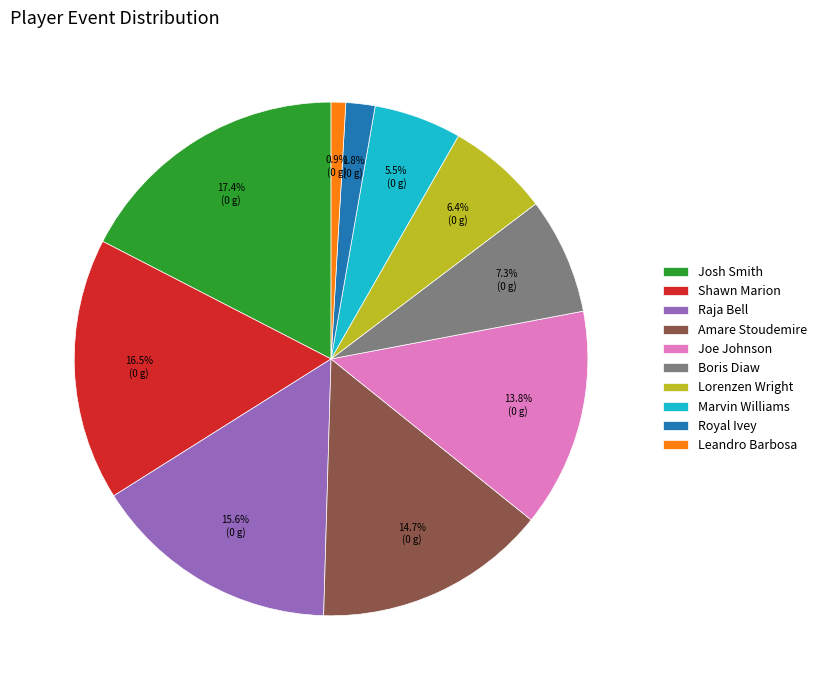

Rank the categories by value from lowest to highest.

Leandro Barbosa, Royal Ivey, Marvin Williams, Lorenzen Wright, Boris Diaw, Joe Johnson, Amare Stoudemire, Raja Bell, Shawn Marion, Josh Smith